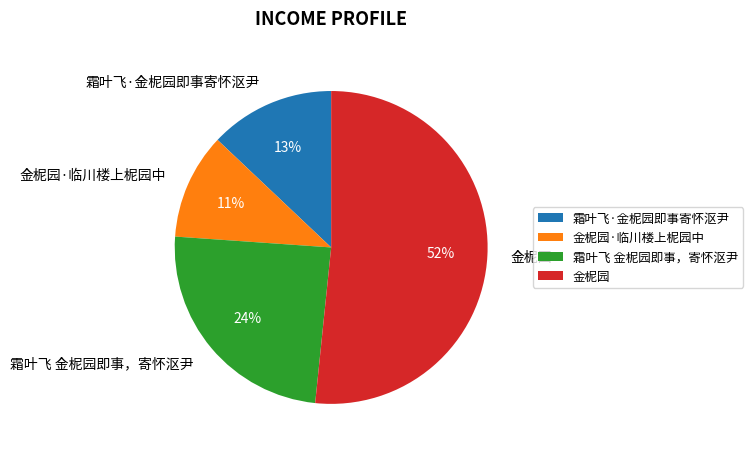

Which has a higher value, 霜叶飞 金柅园即事，寄怀沤尹 or 金柅园?

金柅园